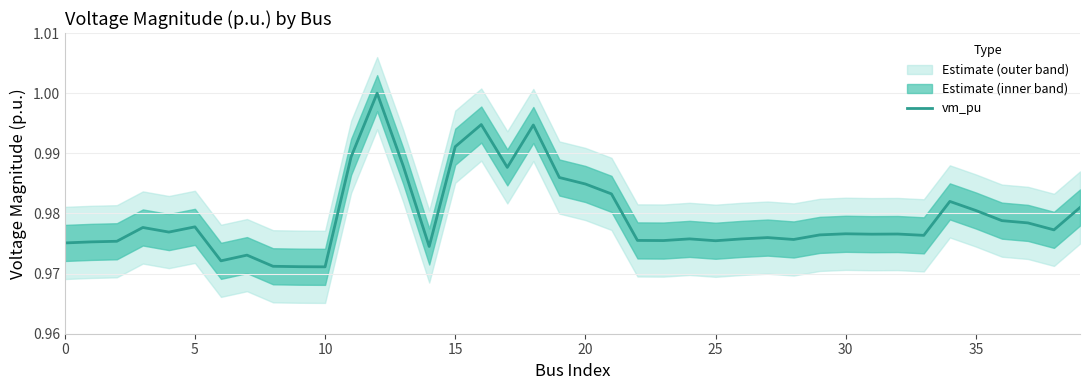

How many lines are shown in the chart?

1